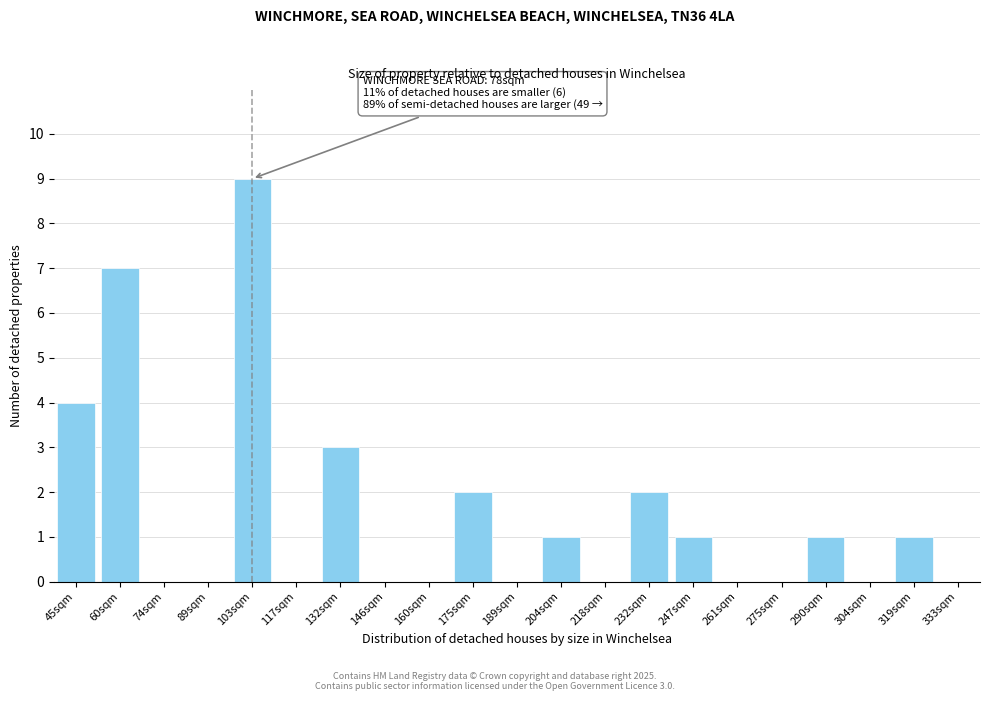

Reading left to right, list all the values displayed in this chart.

45sqm=4	60sqm=7	74sqm=0	89sqm=0	103sqm=9	117sqm=0	132sqm=3	146sqm=0	160sqm=0	175sqm=2	189sqm=0	204sqm=1	218sqm=0	232sqm=2	247sqm=1	261sqm=0	275sqm=0	290sqm=1	304sqm=0	319sqm=1